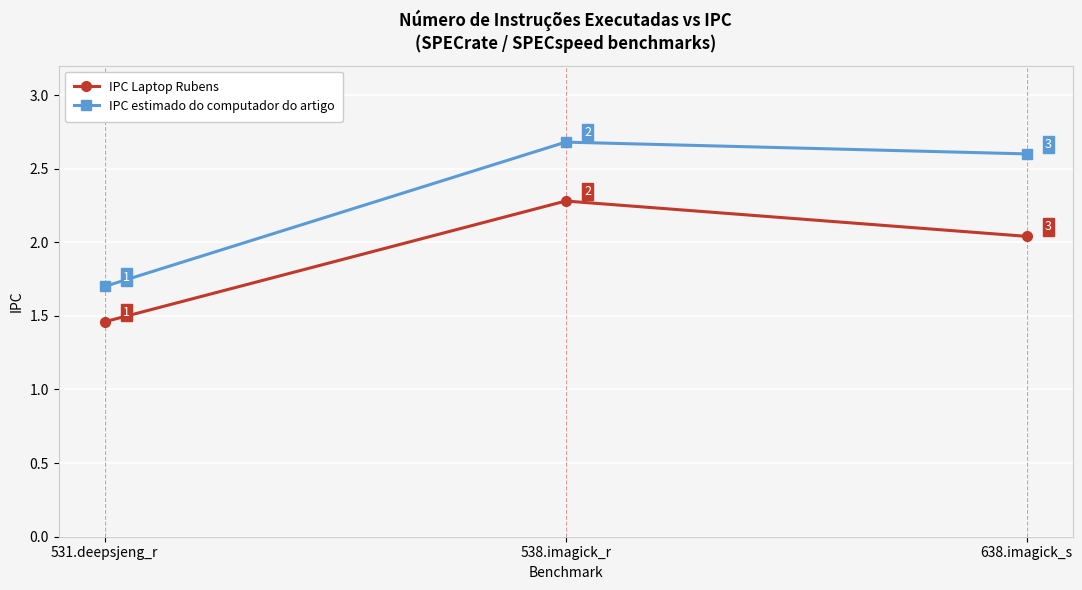

What is the value of the IPC estimado do computador do artigo point at the 3rd from the left?

2.6